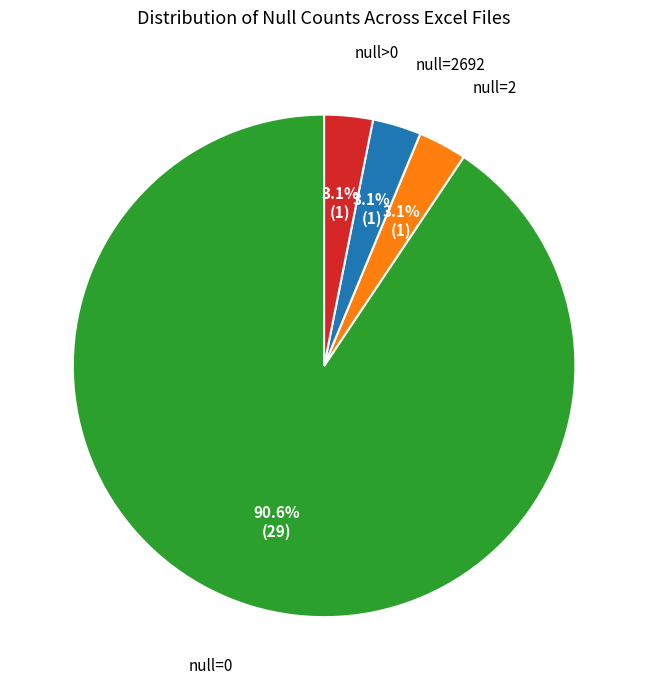

How many segments does this pie chart have?

4